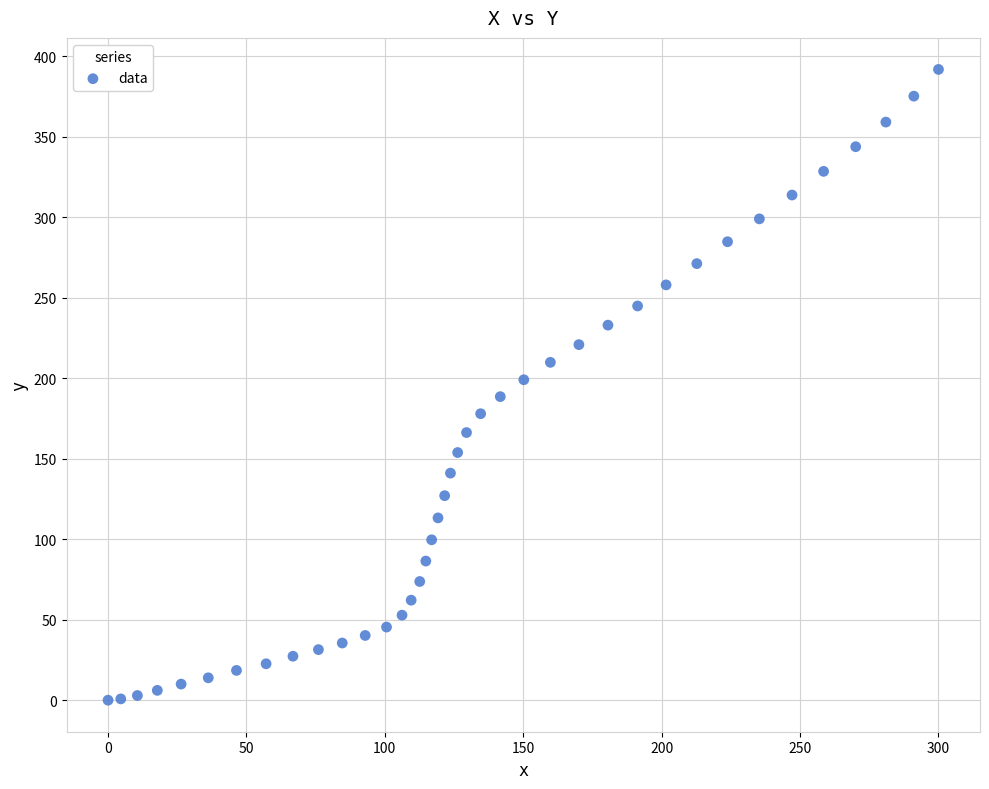

What is the range of Y values (max minus min)?

391.7